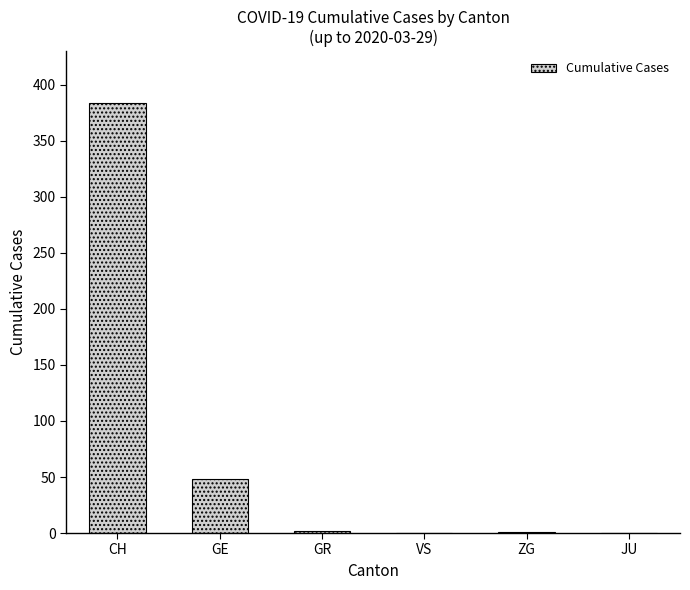

Is it true that the value at JU is 173?

False